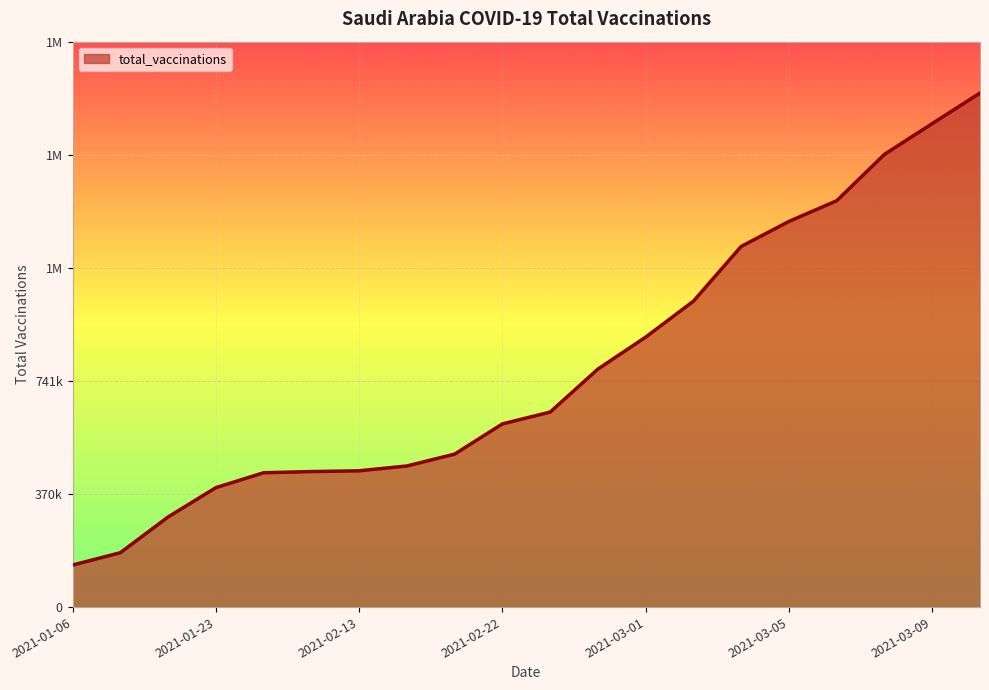

What is the maximum value shown in the chart?

1685881